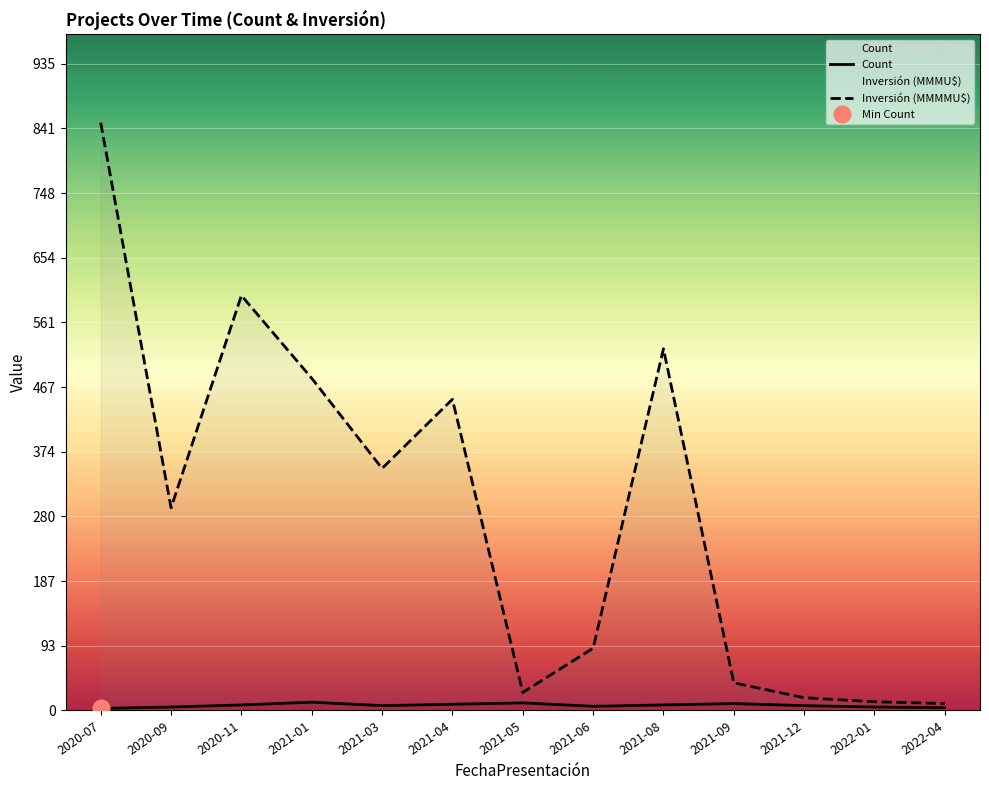

True or false: Inversión (MMMMU$) and Count intersect in this chart.

False